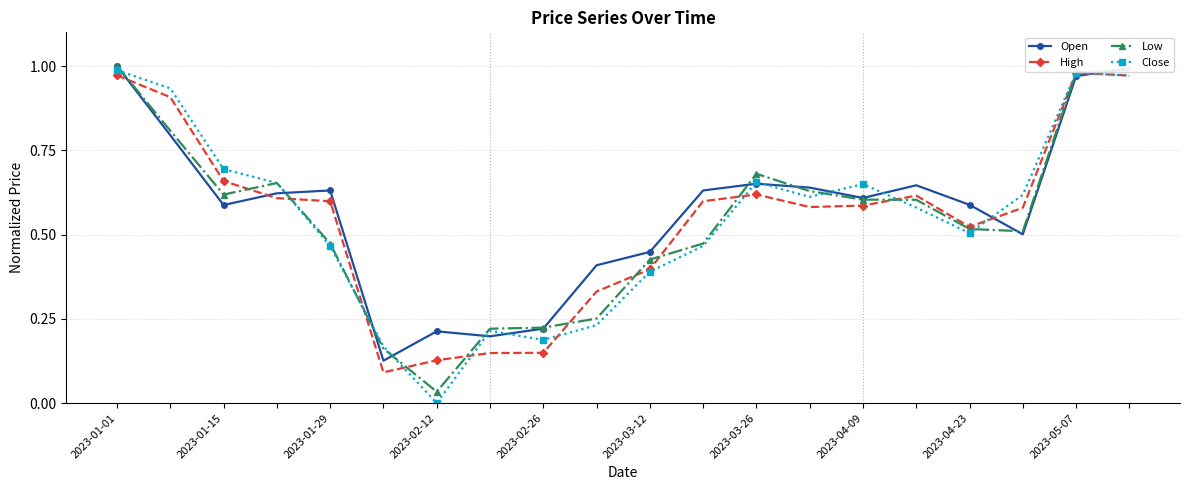

At how many categories does at least one series exceed 0?

20